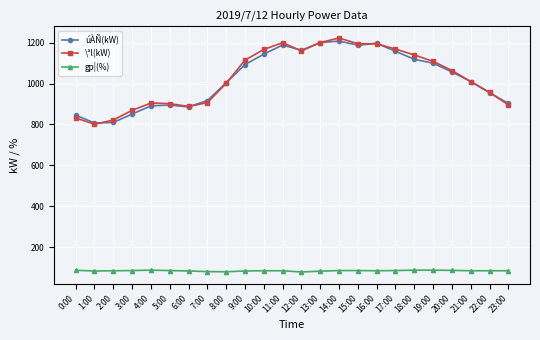

Between 5:00 and 13:00, which series saw the biggest shift?

úÀÑ(kW)